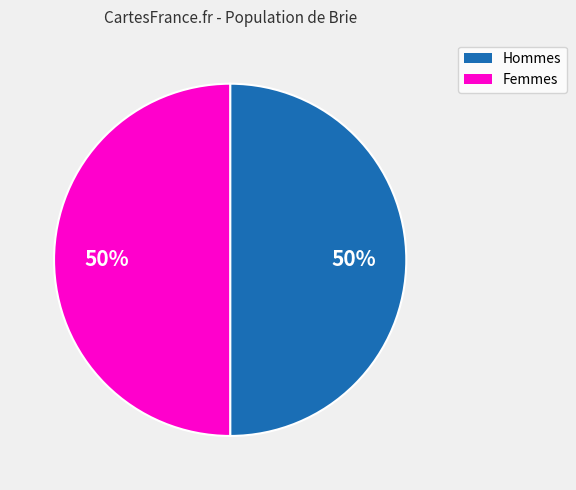

How many segments does this pie chart have?

2